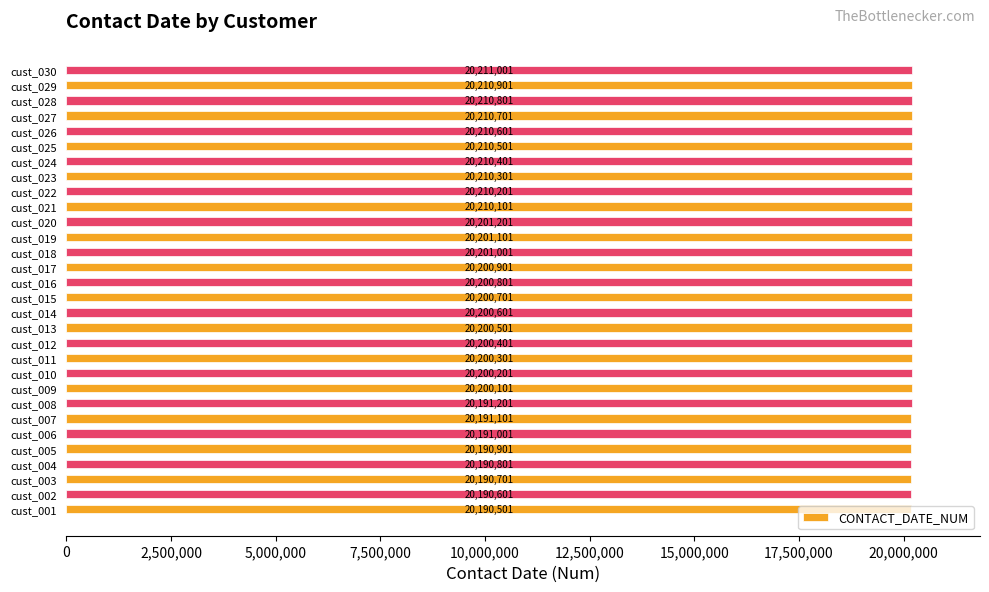

List the labels in order of value, largest first.

cust_030, cust_029, cust_028, cust_027, cust_026, cust_025, cust_024, cust_023, cust_022, cust_021, cust_020, cust_019, cust_018, cust_017, cust_016, cust_015, cust_014, cust_013, cust_012, cust_011, cust_010, cust_009, cust_008, cust_007, cust_006, cust_005, cust_004, cust_003, cust_002, cust_001